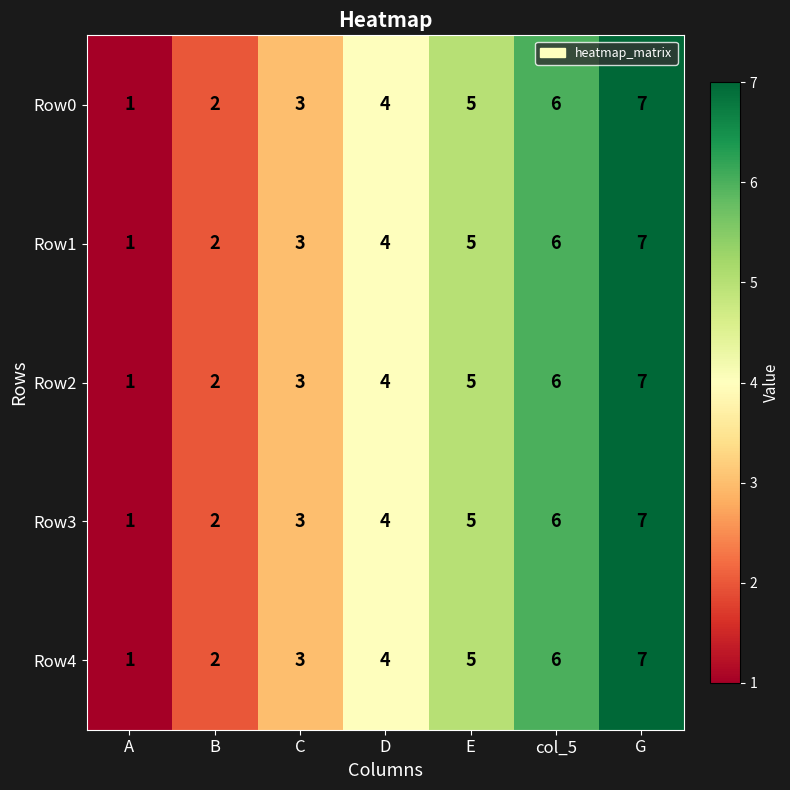

How many categories are shown in the chart?

7